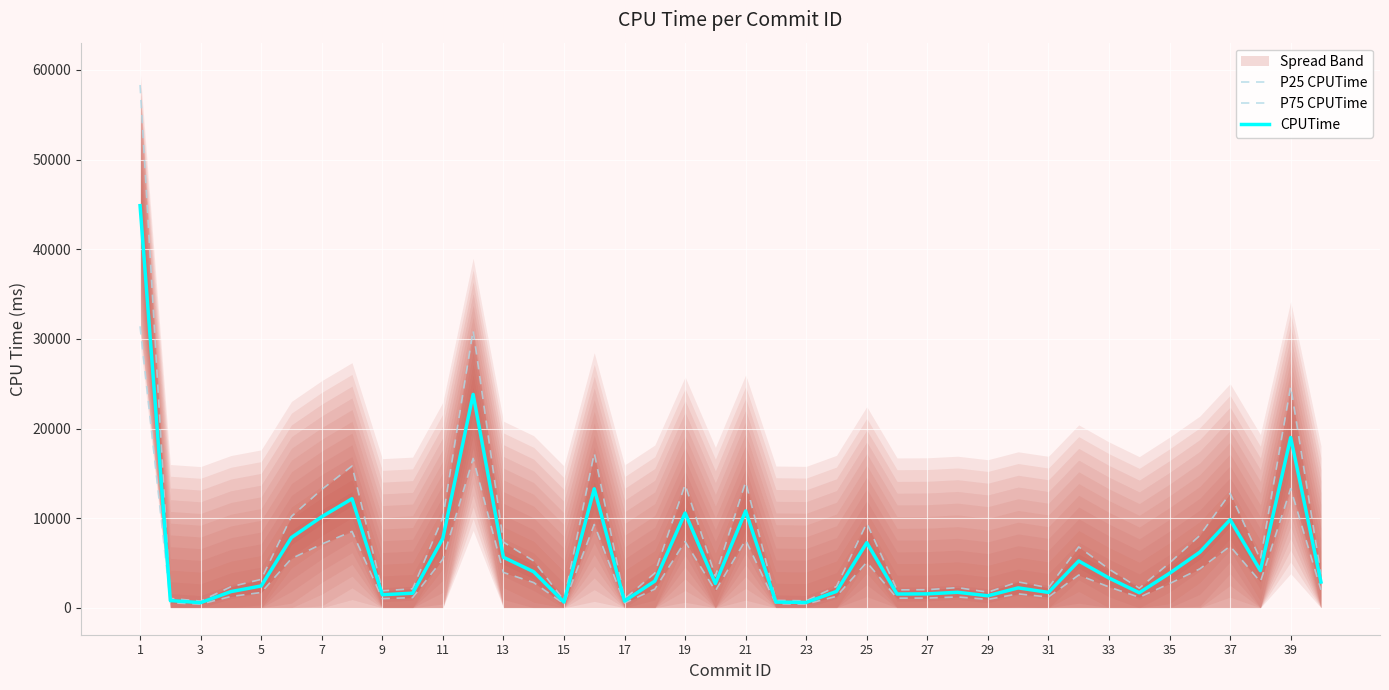

At which label does CPUTime first exceed 2980?

1